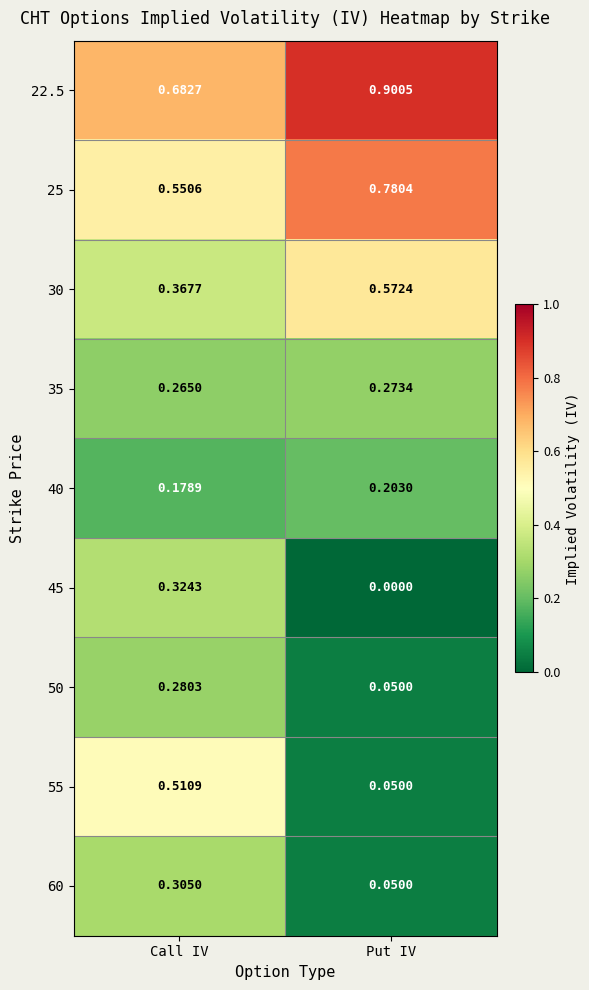

At Call IV, list the series in order from smallest to largest.

40, 35, 50, 60, 45, 30, 55, 25, 22.5